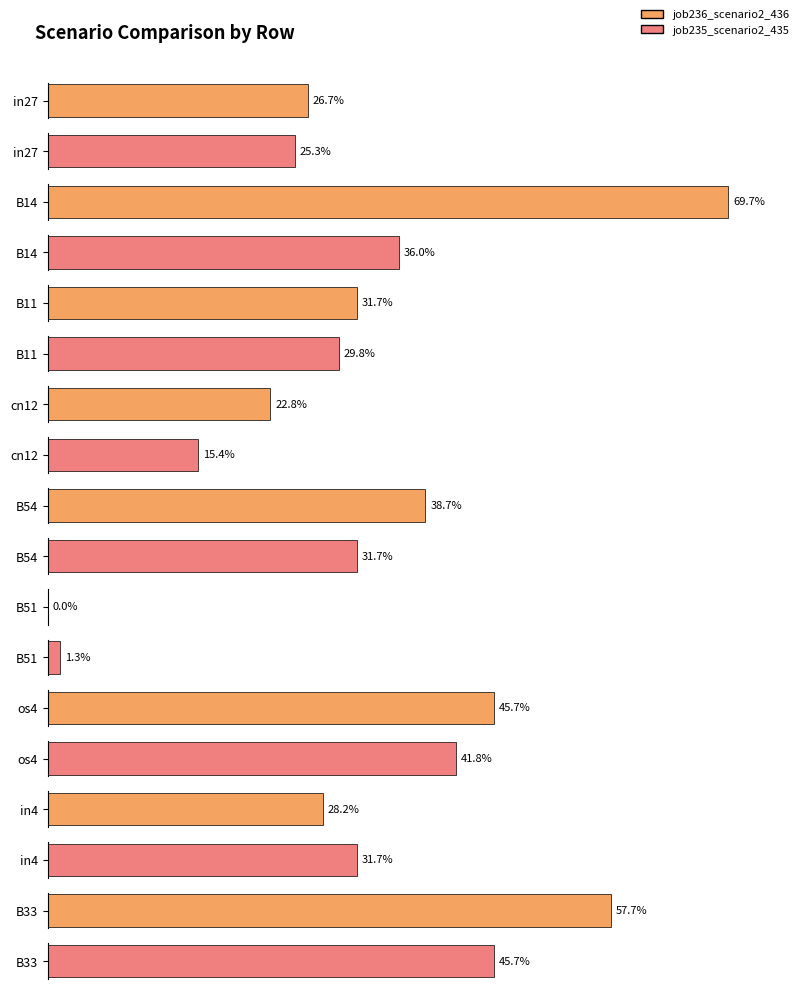

True or false: job235_scenario2_435 has a value of 0.4 at in27.

False